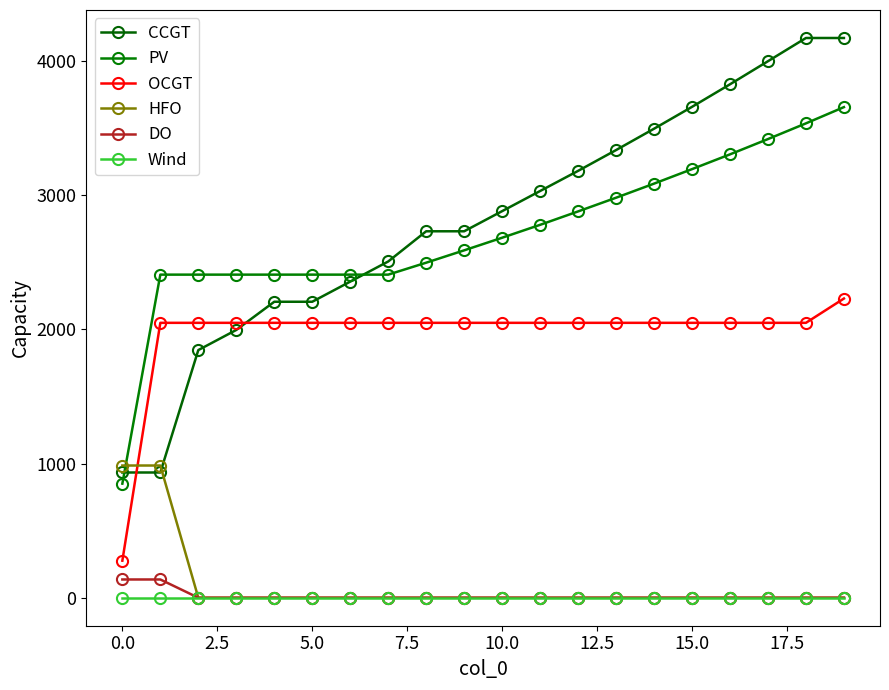

Reading left to right, extract all data points from this chart.

CCGT: 933	933	1845	1995	2205	2205	2355	2505	2730	2730	2880	3030	3180	3335	3494	3657	3825	3997	4170	4170
PV: 850	2407	2407	2407	2407	2407	2407	2407	2496	2588	2682	2778	2878	2980	3085	3193	3303	3417	3534	3655
OCGT: 276	2048	2048	2048	2048	2048	2048	2048	2048	2048	2048	2048	2048	2048	2048	2048	2048	2048	2048	2229
HFO: 985	985	0	0	0	0	0	0	0	0	0	0	0	0	0	0	0	0	0	0
DO: 136	136	0	0	0	0	0	0	0	0	0	0	0	0	0	0	0	0	0	0
Wind: 0	0	0	0	0	0	0	0	0	0	0	0	0	0	0	0	0	0	0	0